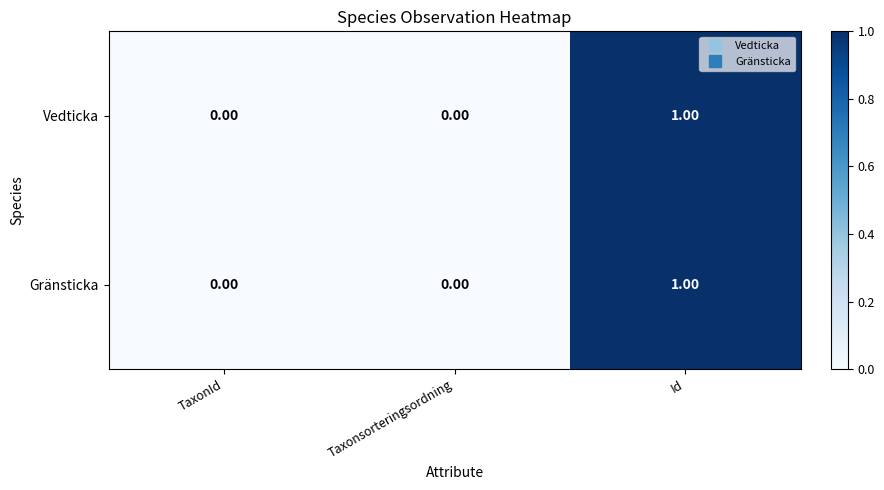

At which category is the sum across all series the highest?

Id